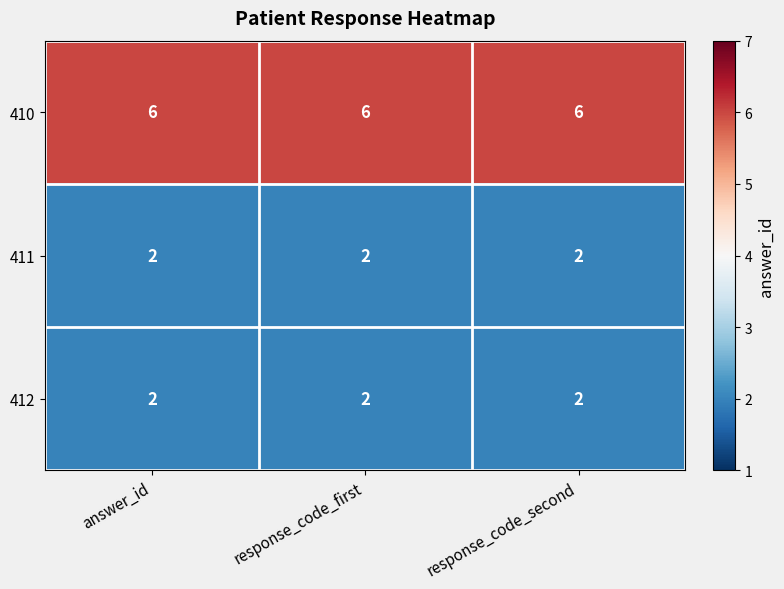

Is it true that 411 equals 1 at response_code_second?

False